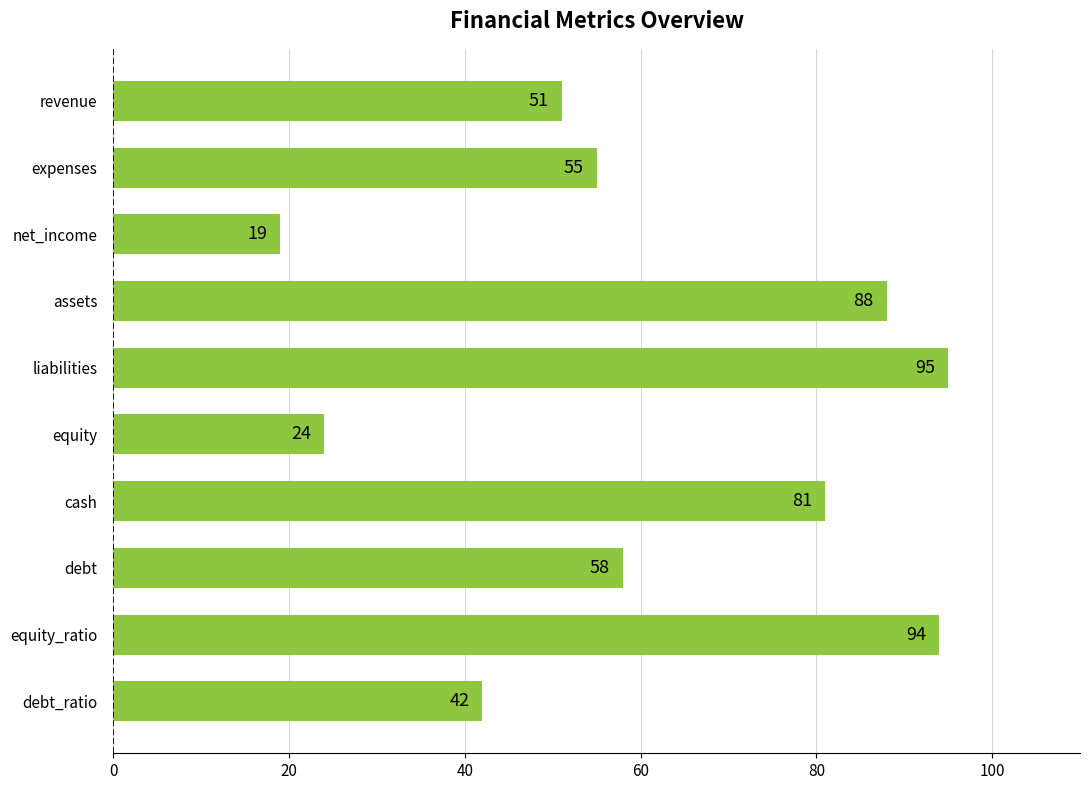

How many data points are less than 58?

5